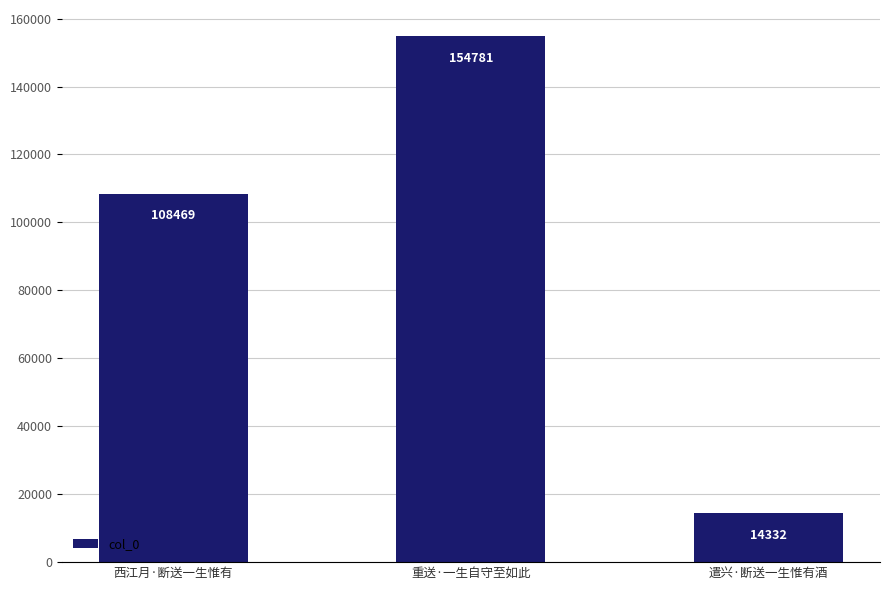

What is the difference between the maximum and minimum values?

140449